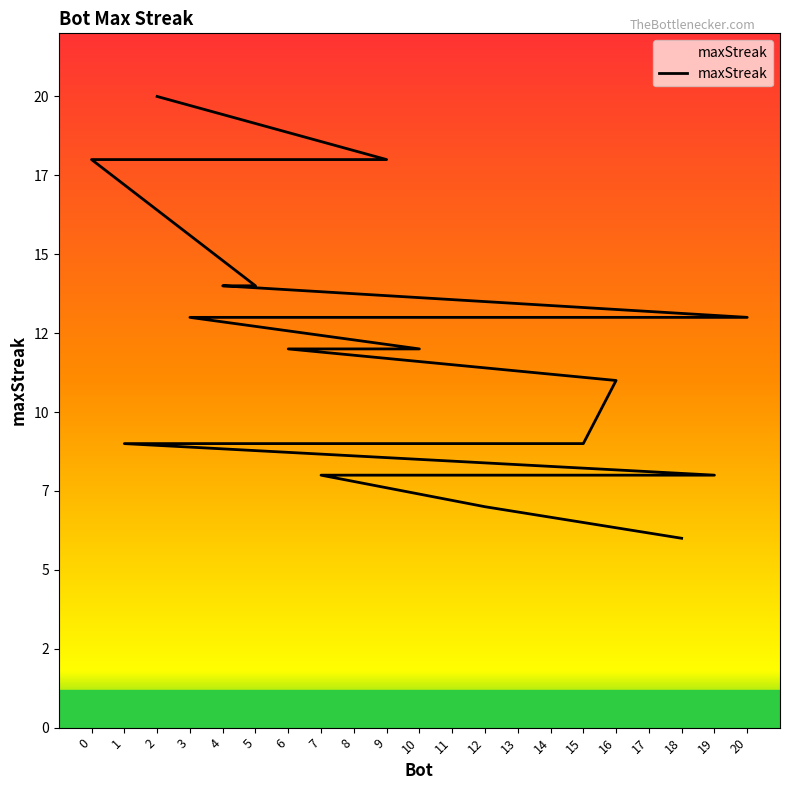

Rank the categories by value from highest to lowest.

2, 9, 0, 5, 4, 20, 3, 10, 6, 16, 15, 14, 13, 8, 1, 19, 17, 11, 7, 12, 18